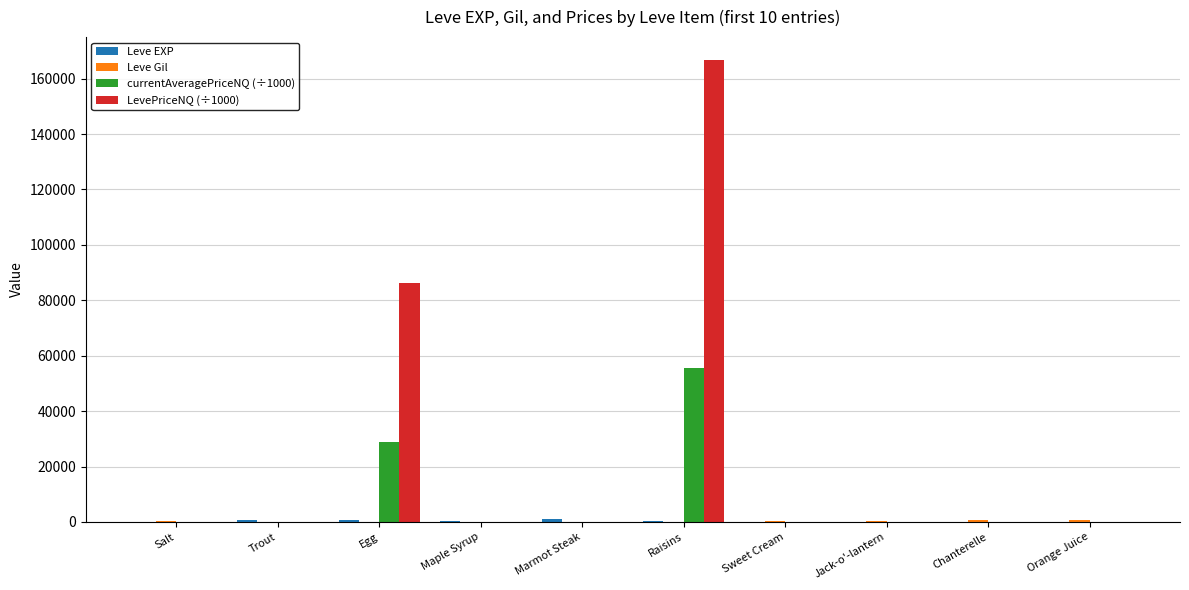

At which category is the sum across all series the highest?

Raisins